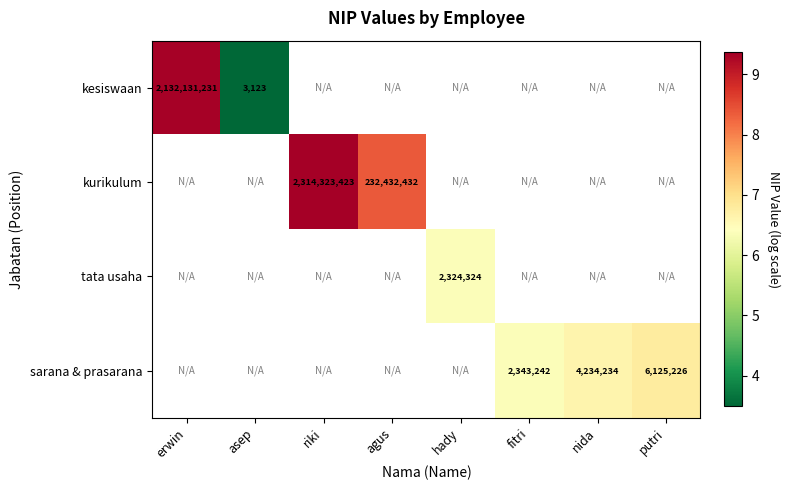

Is the value of kesiswaan at asep greater than the value of sarana & prasarana at nida?

No